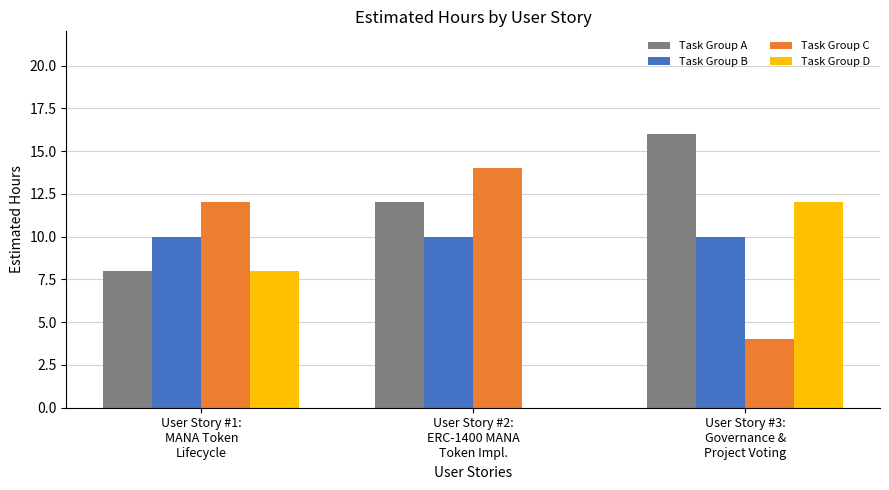

Where is Task Group A nearest to the value 12?

User Story #2:
ERC-1400 MANA
Token Impl.